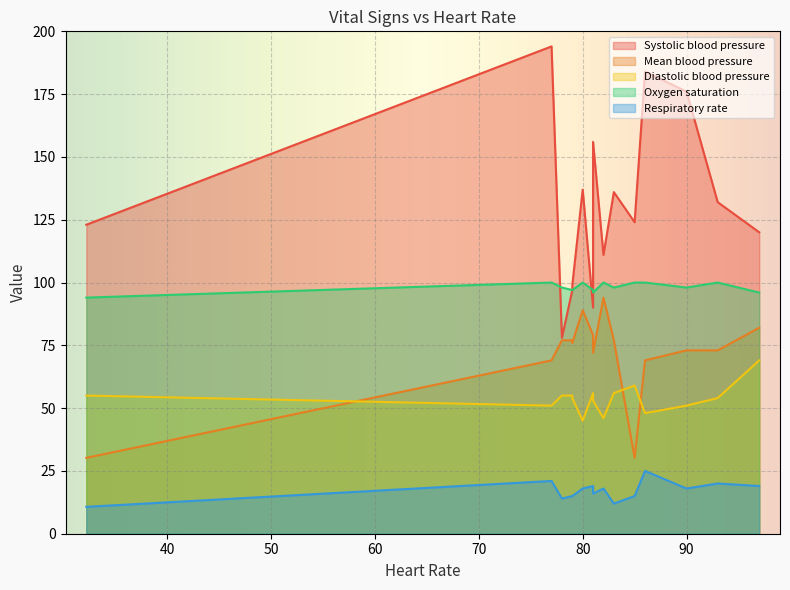

What value does the Oxygen saturation series have at 90.0?

98.0